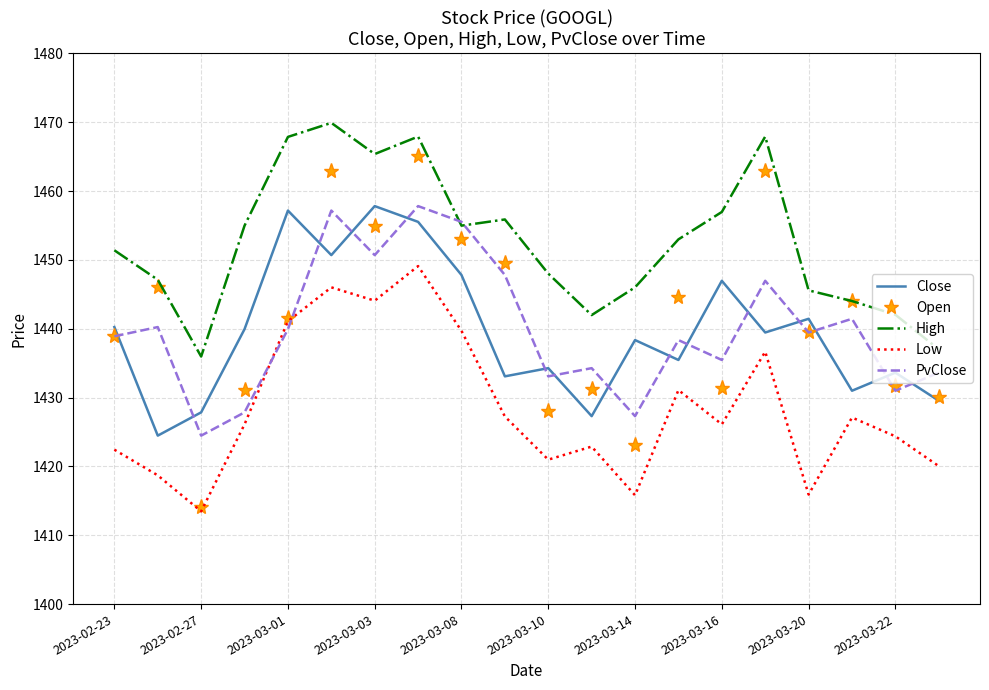

Which series has the largest range (max minus min)?

Open